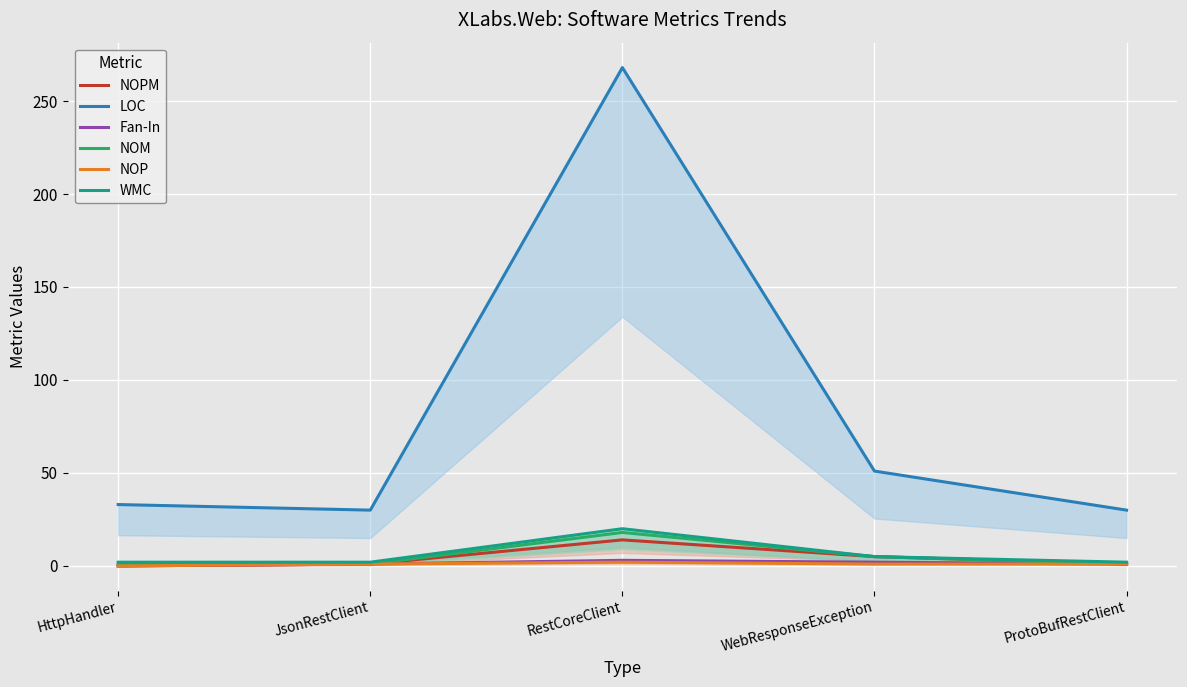

Rank the series at JsonRestClient from lowest to highest value.

NOPM, Fan-In, NOM, NOP, WMC, LOC